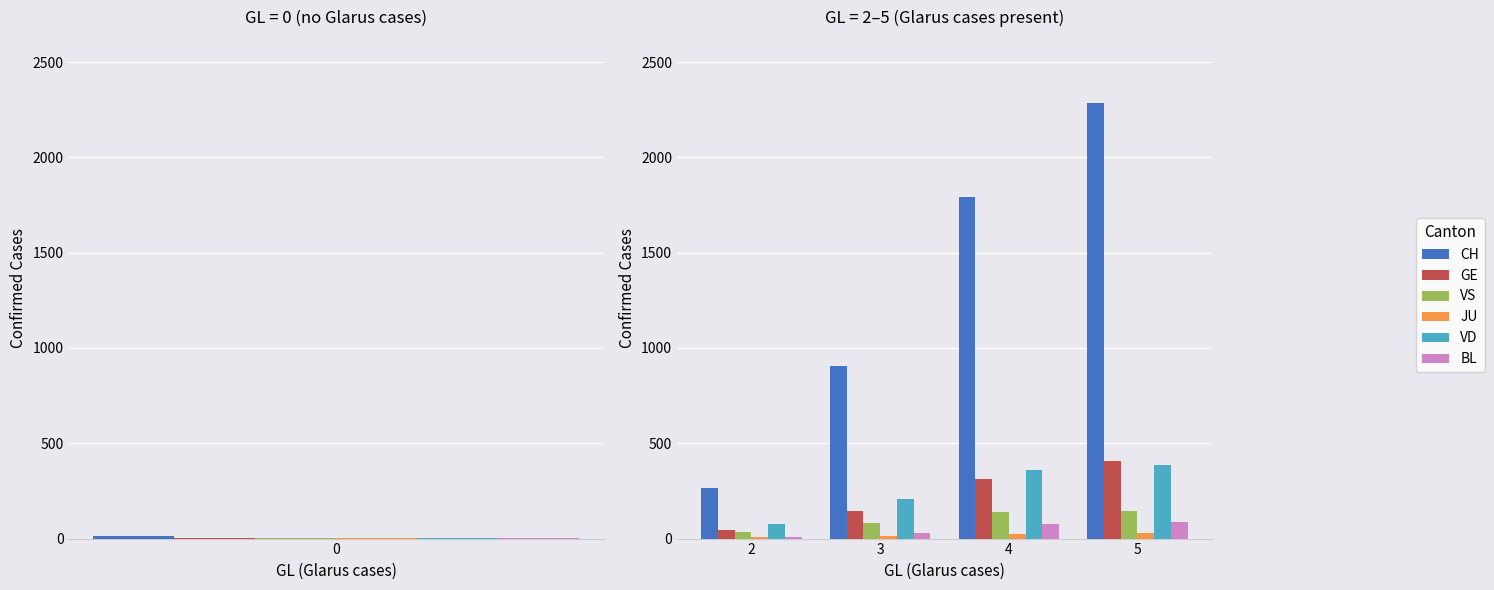

What are all the series names shown in the legend?

CH, GE, VS, JU, VD, BL